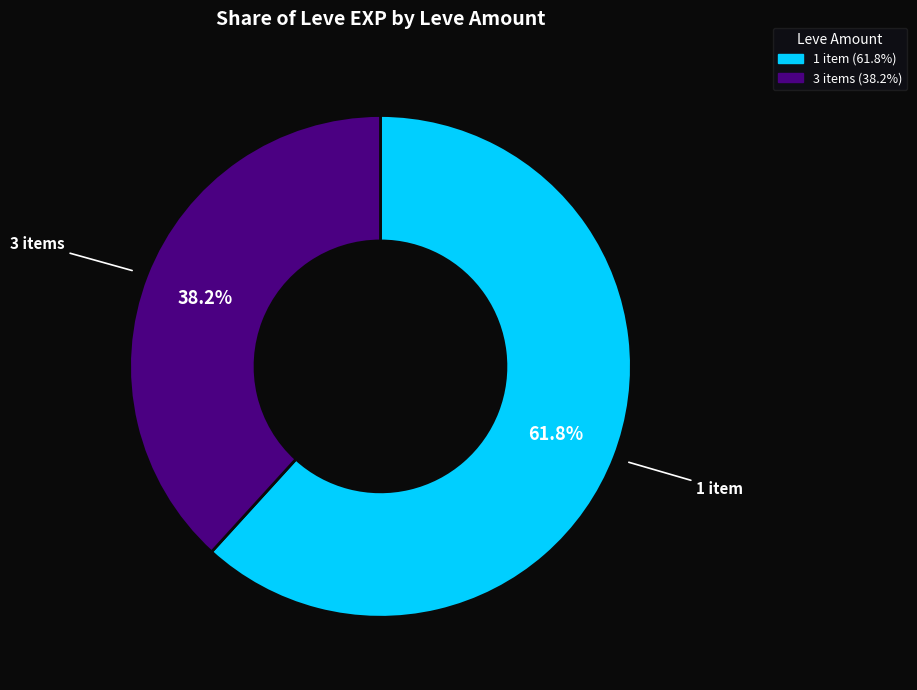

Does any single category account for the majority?

Yes